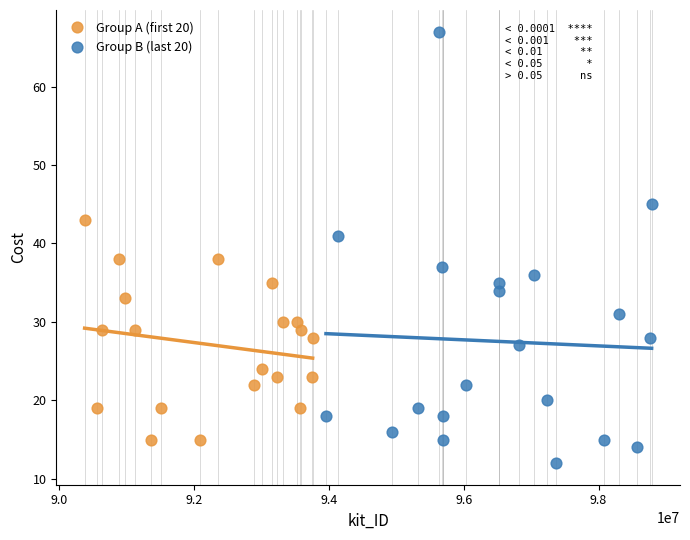

Which series reaches the minimum Y coordinate?

Group B (last 20)